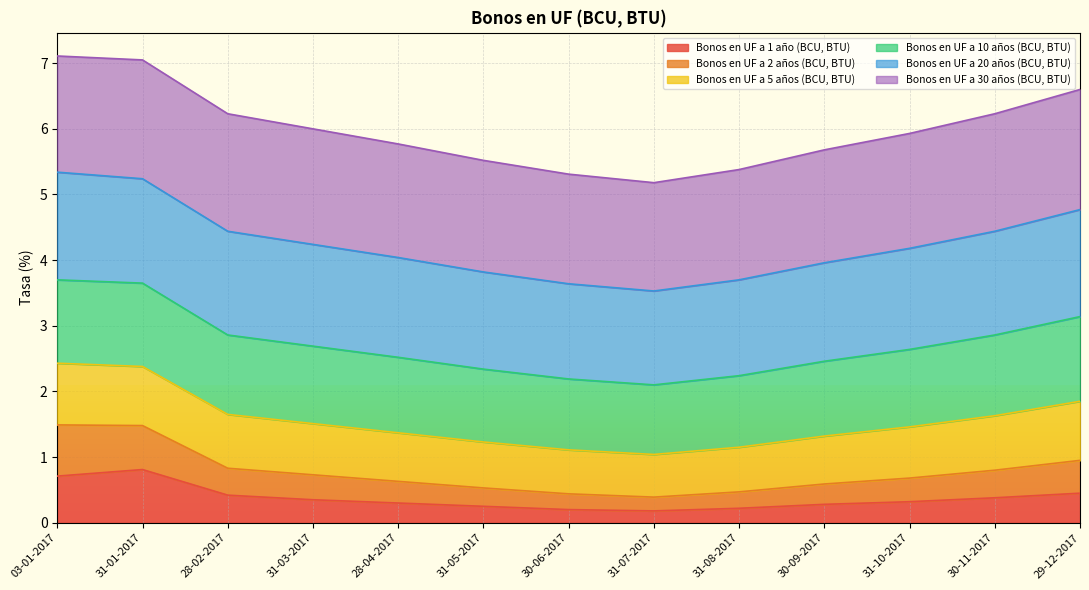

True or false: Bonos en UF a 2 años (BCU, BTU) and Bonos en UF a 1 año (BCU, BTU) intersect in this chart.

False